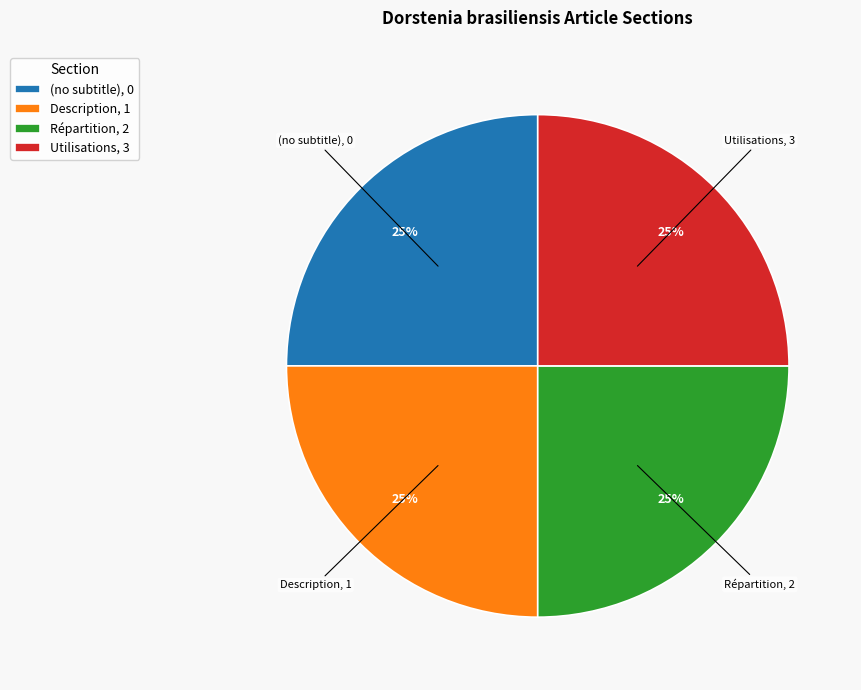

Is (no subtitle), 0 the majority of the pie?

No